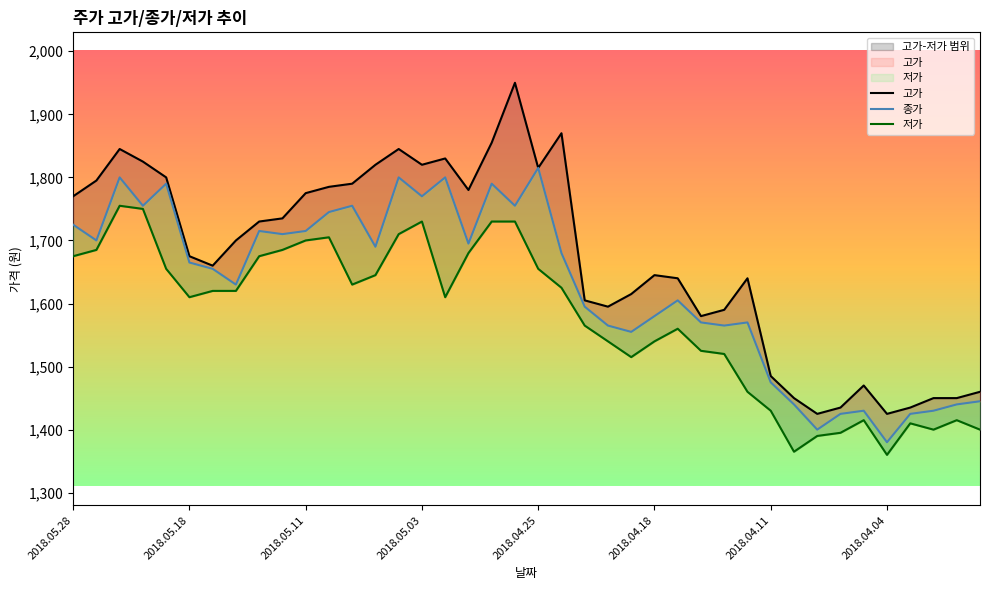

Is it true that 저가 equals 285 at 37?

False